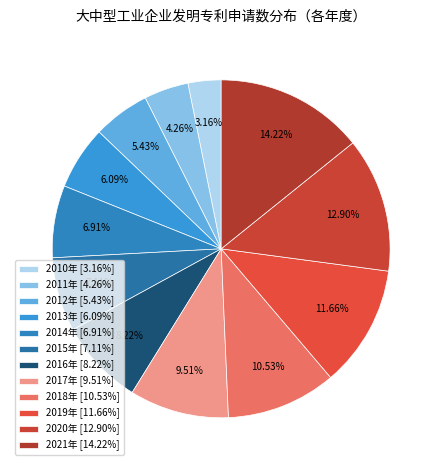

What percentage do 2012年 and 2019年 together represent?

17.1%